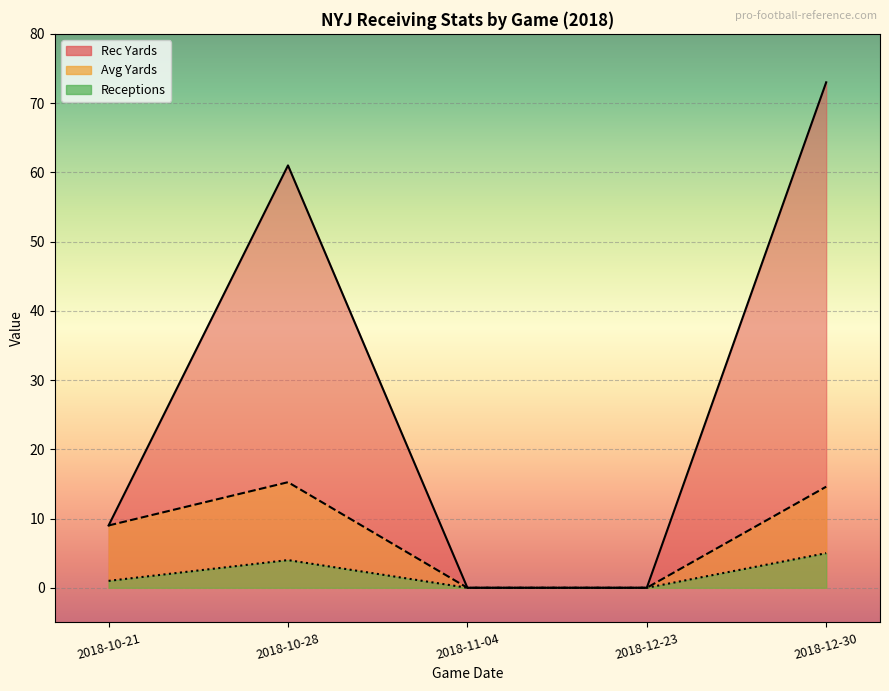

What is the sum of all Avg values?

38.9